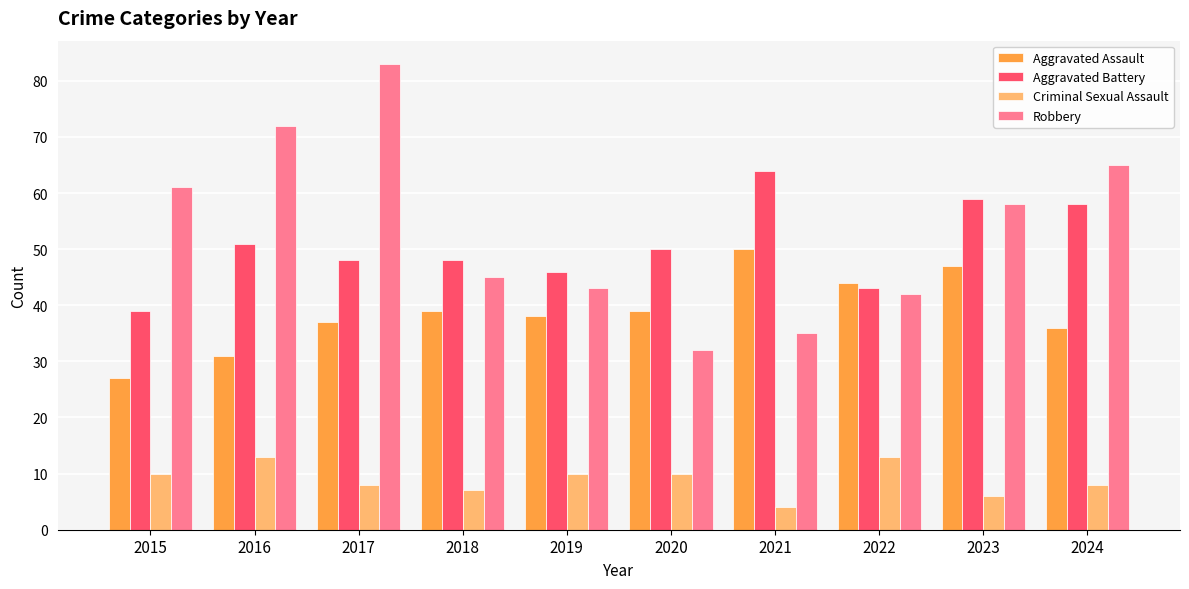

Rank the series at 2019 from highest to lowest value.

Aggravated Battery, Robbery, Aggravated Assault, Criminal Sexual Assault